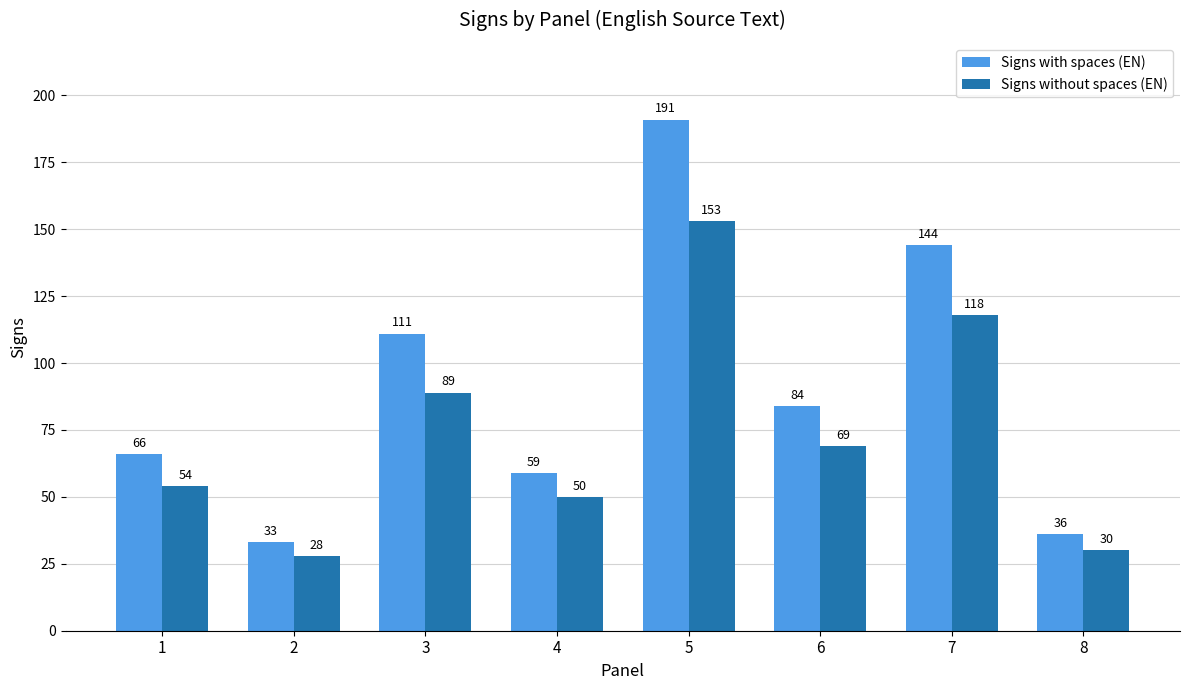

What is the difference between the maximum and minimum values in the Signs with spaces (EN) series?

158